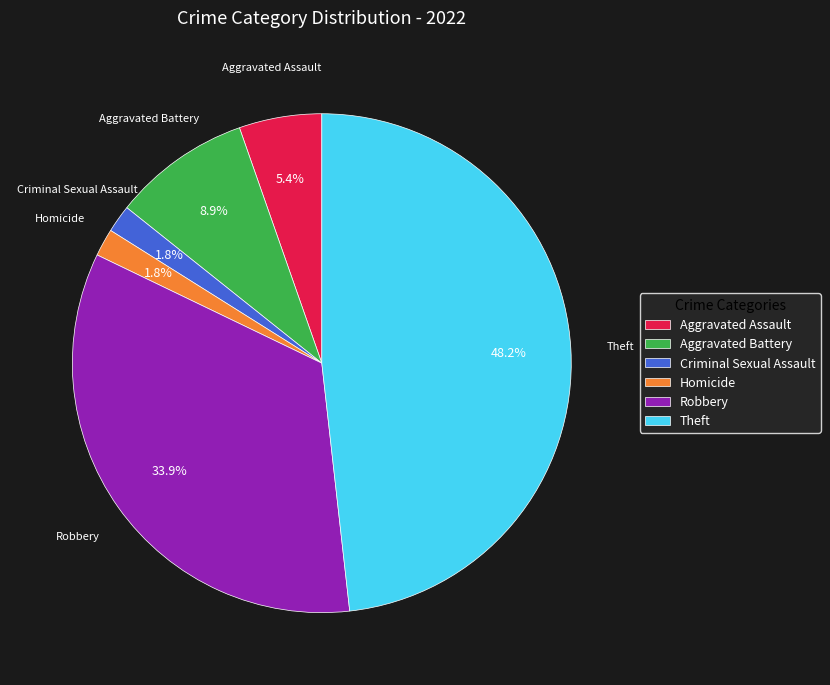

Does Homicide account for over 50% of the chart?

No